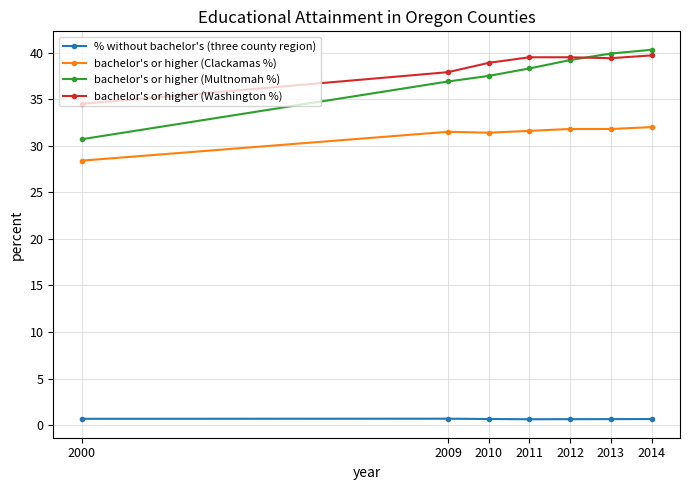

How many lines are shown in the chart?

4